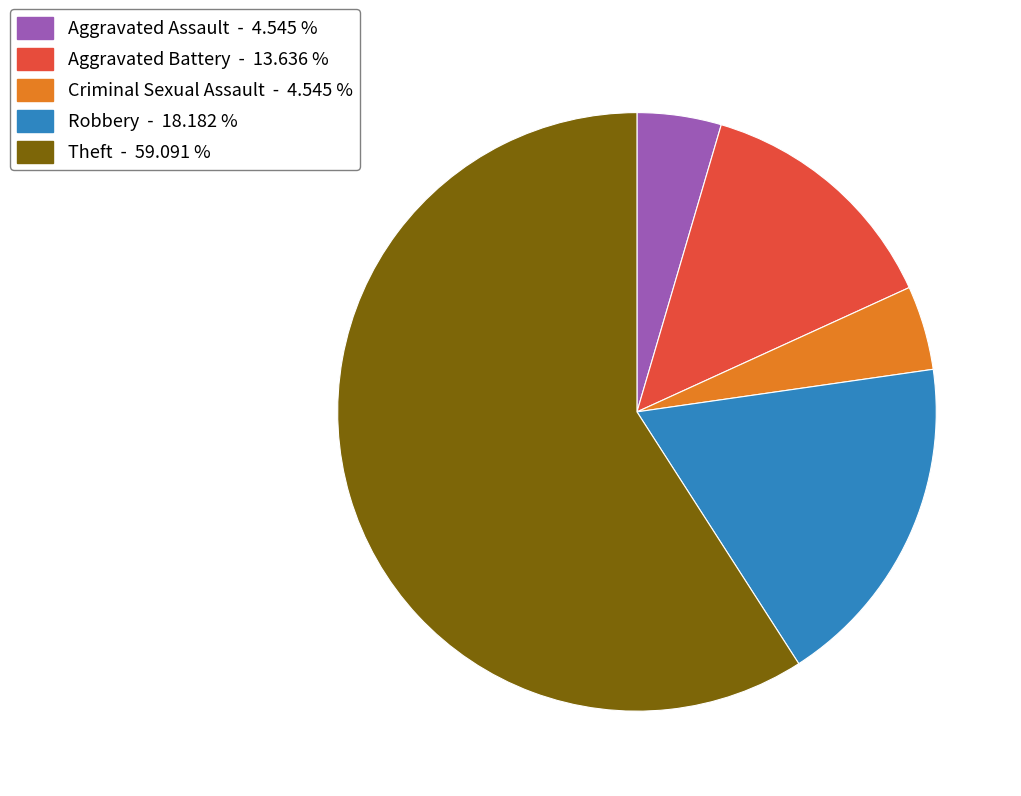

Does Criminal Sexual Assault - 4.545 % represent more than half of the total?

No